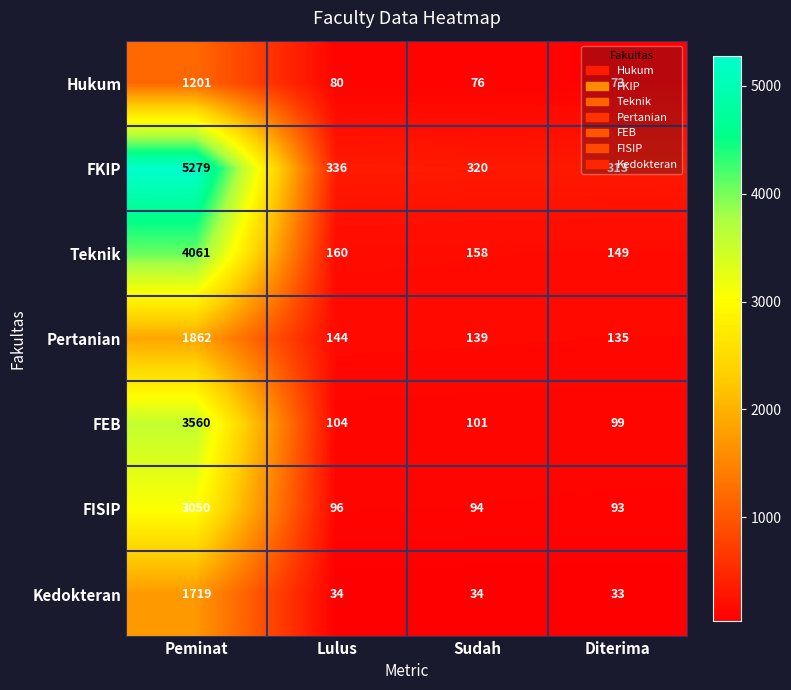

What is the smallest value displayed?

33